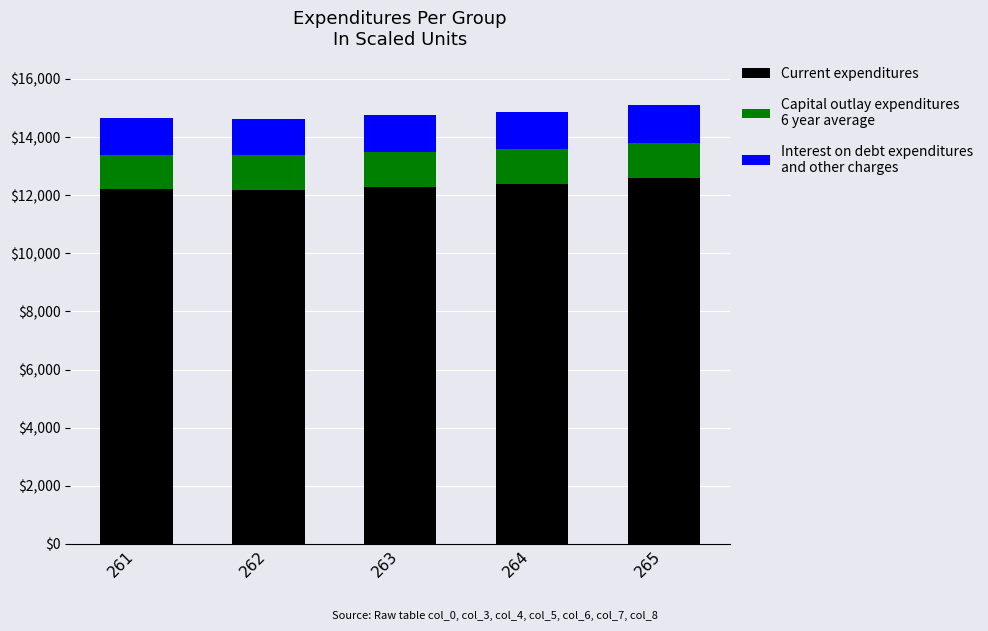

What is the total value across all series at 265?

15092.4